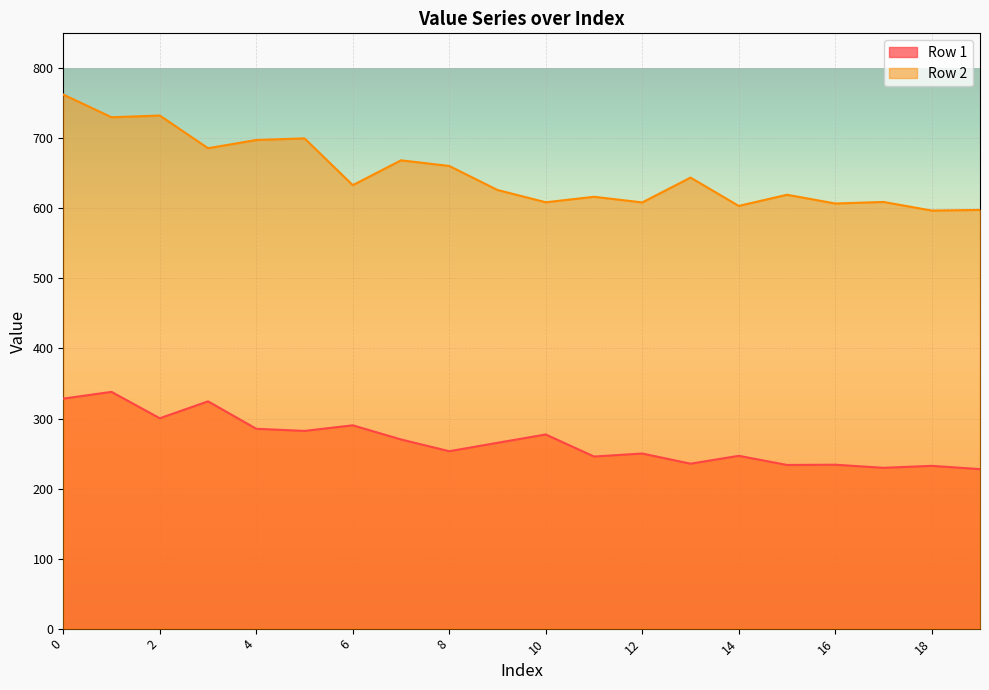

True or false: Row 1 and Row 2 cross at least once.

False